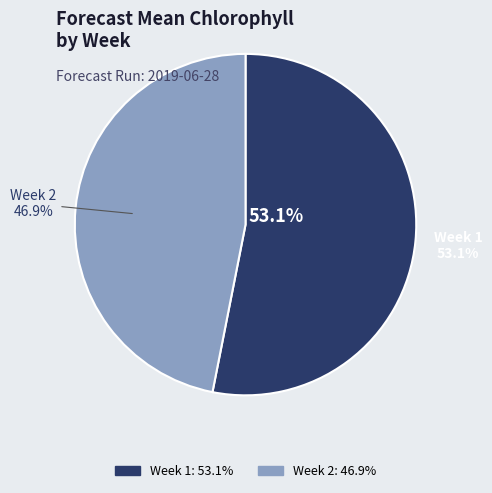

Is it true that Week 1 is 66% of the pie?

False